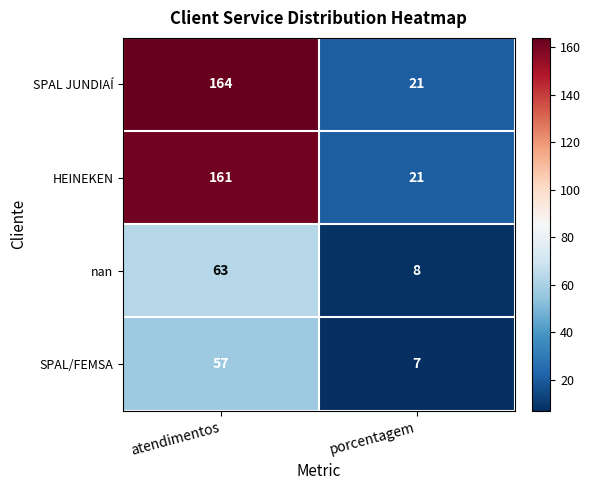

Which series has the largest range (max minus min)?

SPAL JUNDIAÍ